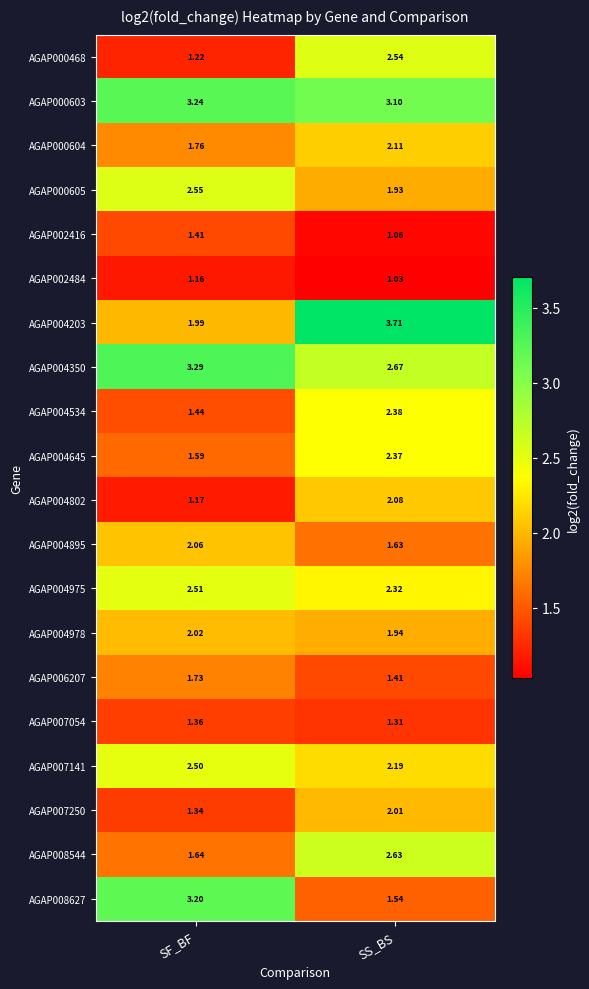

List the series in order of their peak value, lowest first.

AGAP002484, AGAP007054, AGAP002416, AGAP006207, AGAP007250, AGAP004978, AGAP004895, AGAP004802, AGAP000604, AGAP004645, AGAP004534, AGAP007141, AGAP004975, AGAP000468, AGAP000605, AGAP008544, AGAP008627, AGAP000603, AGAP004350, AGAP004203